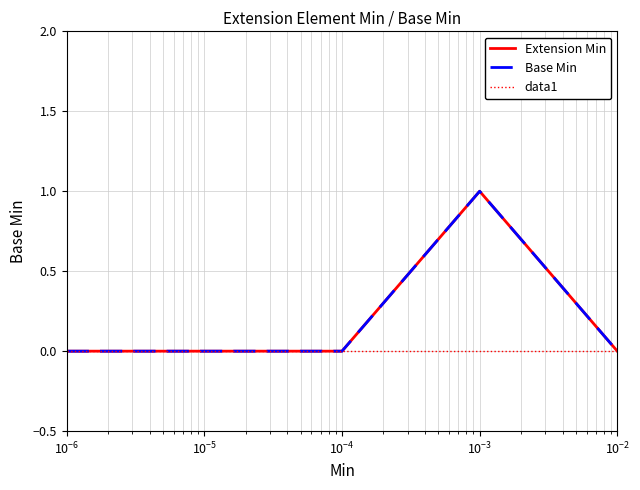

Does the chart display data point markers on the line(s)?

No